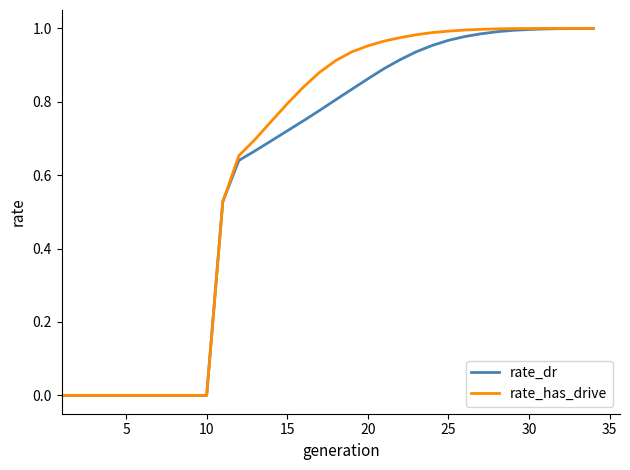

What are all the series names shown in the legend?

rate_dr, rate_has_drive